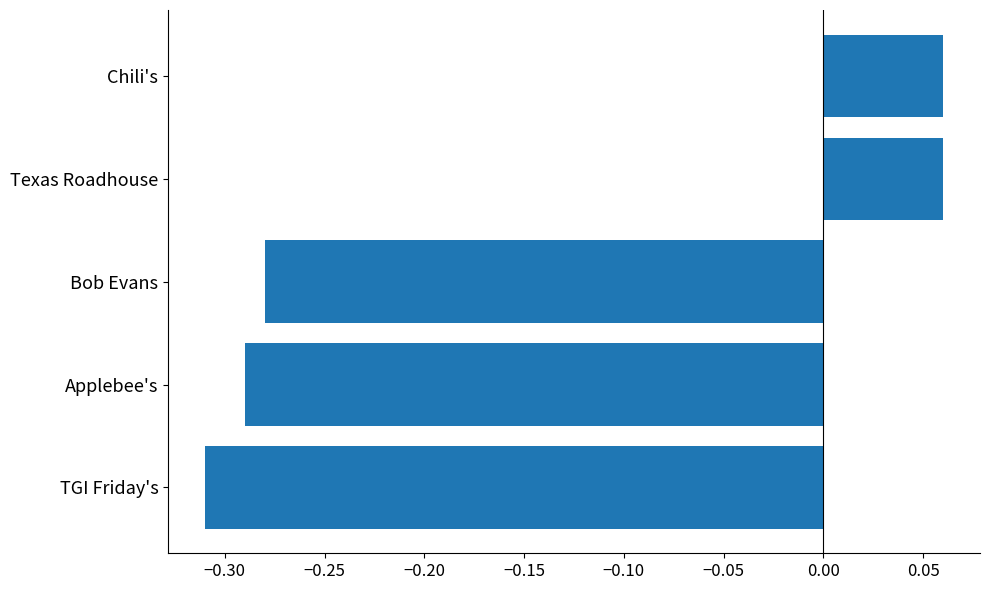

Which category has the lowest value across all series?

TGI Friday's